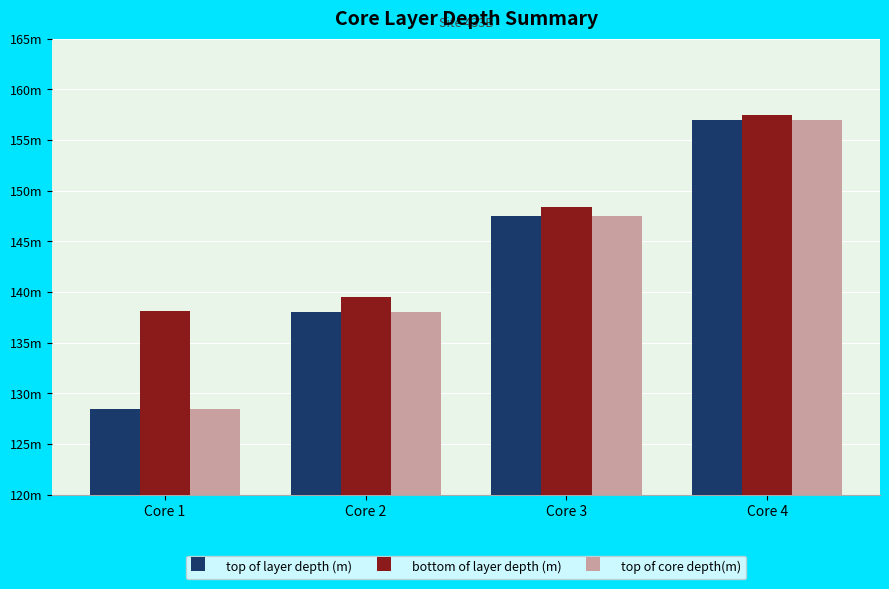

Where is top of layer depth (m) nearest to the value 142?

Core 2